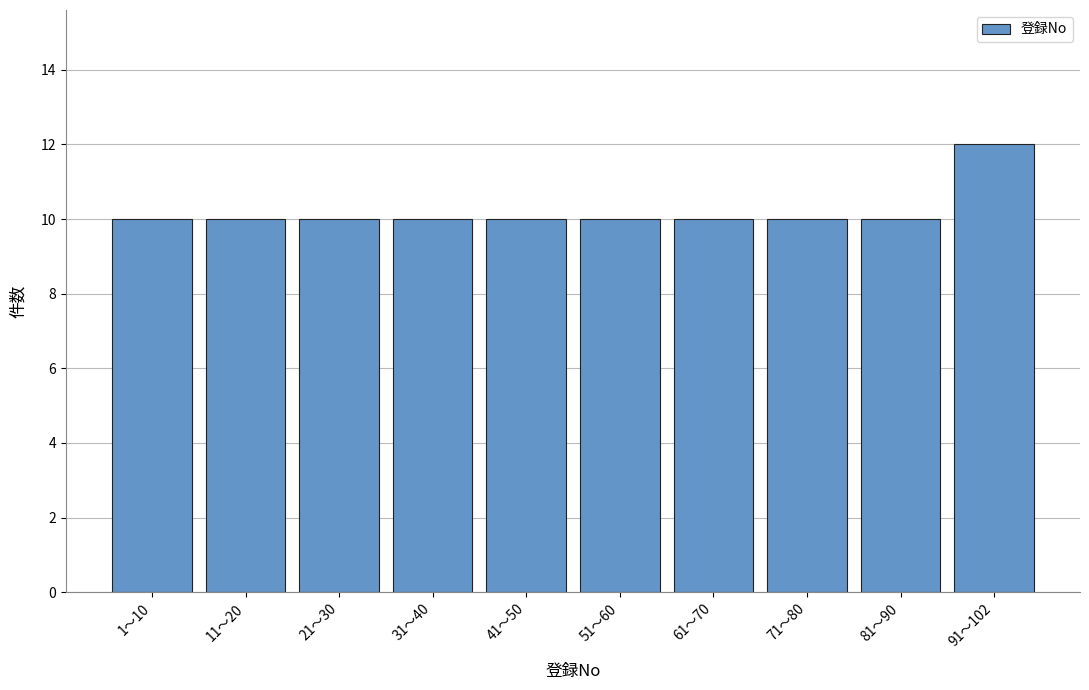

Reading right to left, list all the values displayed in this chart.

91〜102=12	81〜90=10	71〜80=10	61〜70=10	51〜60=10	41〜50=10	31〜40=10	21〜30=10	11〜20=10	1〜10=10